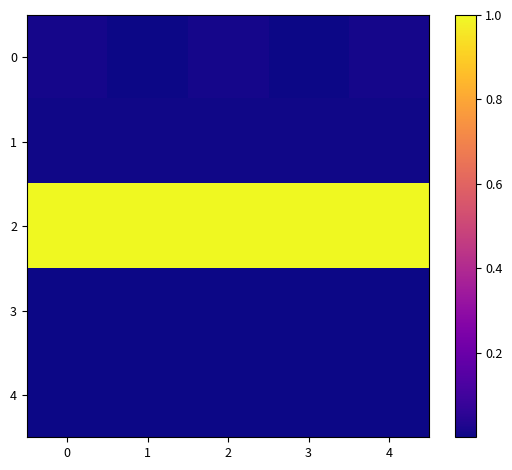

Reading right to left, extract all data points from this chart.

0: 4=0.0	3=0.0	2=0.0	1=0.0	0=0.0
1: 4=0.0	3=0.0	2=0.0	1=0.0	0=0.0
2: 4=1.0	3=1.0	2=1.0	1=1.0	0=1.0
3: 4=0.0	3=0.0	2=0.0	1=0.0	0=0.0
4: 4=0.0	3=0.0	2=0.0	1=0.0	0=0.0